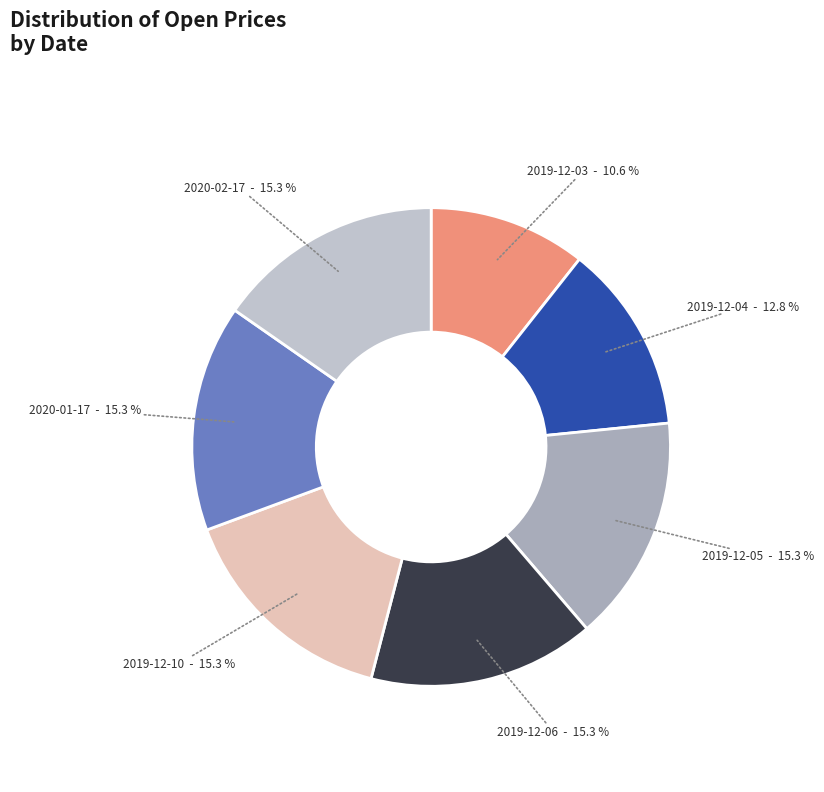

How many segments does this pie chart have?

7